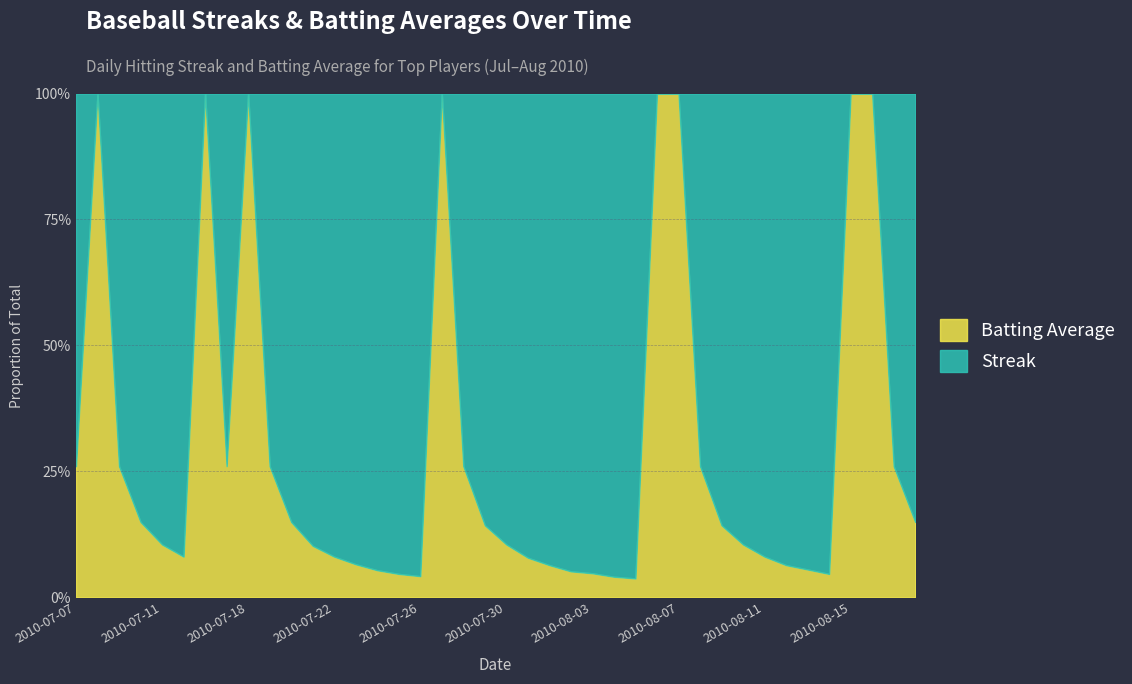

List the series in order of their peak value, highest first.

Streak, Batting Average